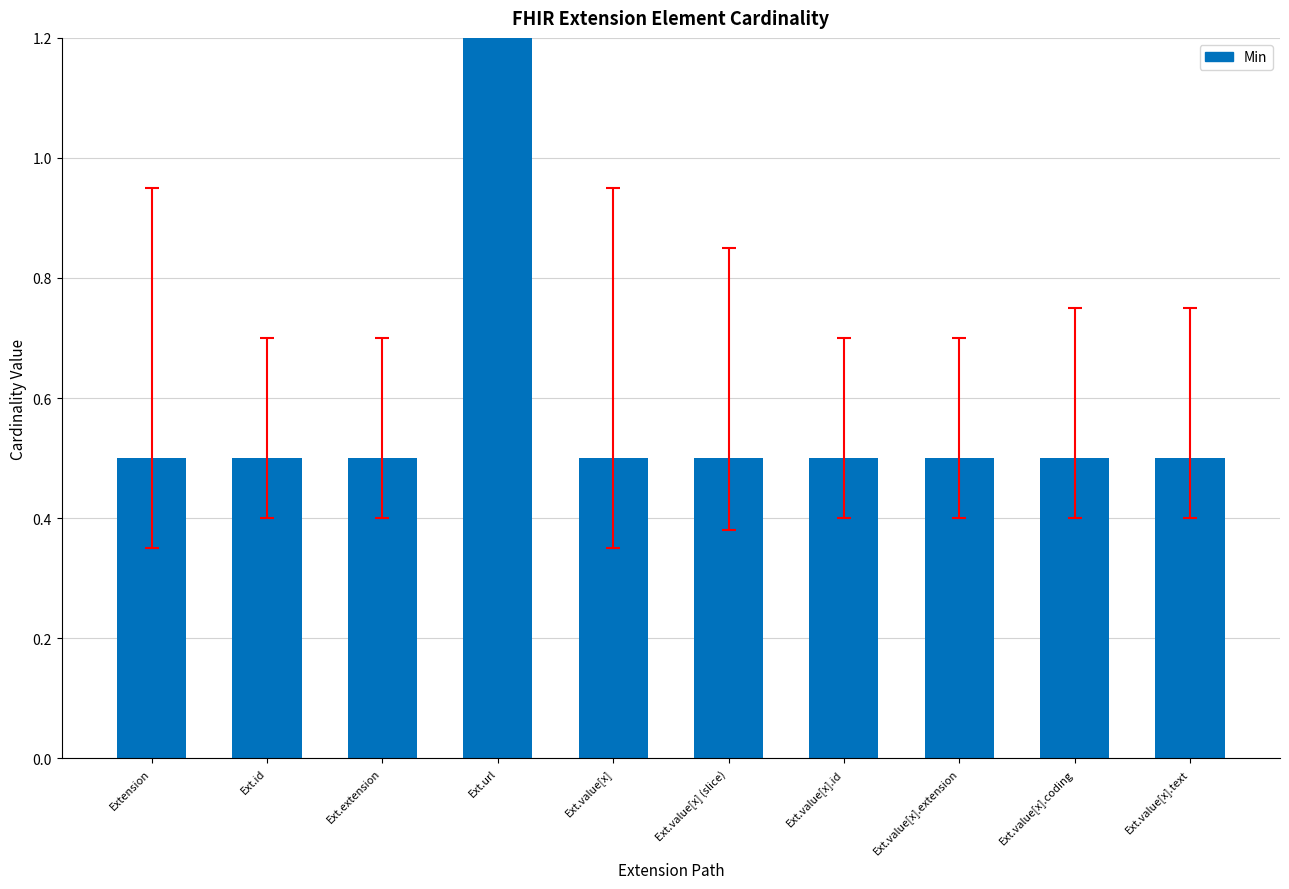

What is the sum of all values?

6.0